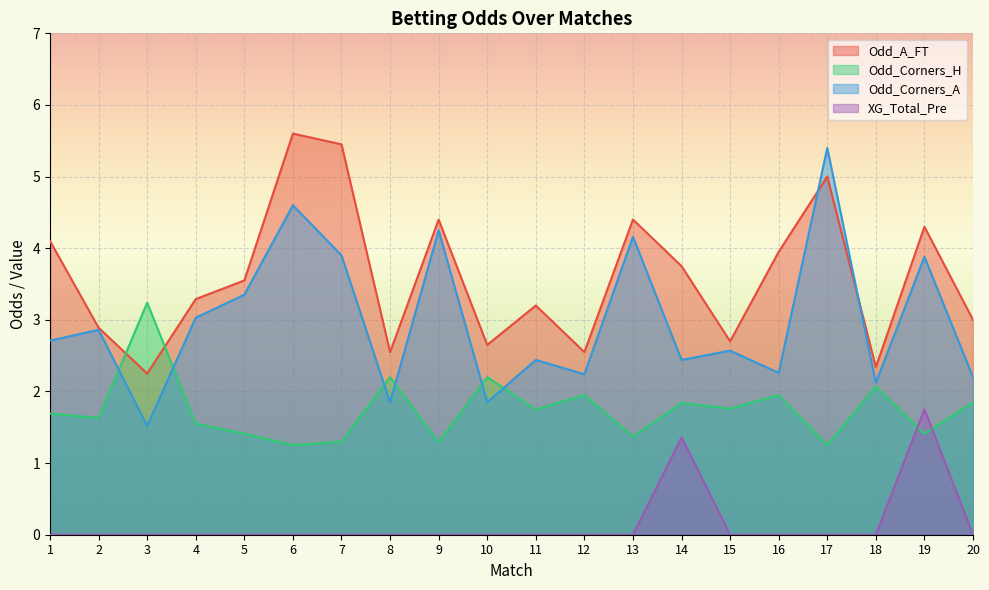

What is the maximum value shown in the chart?

5.6